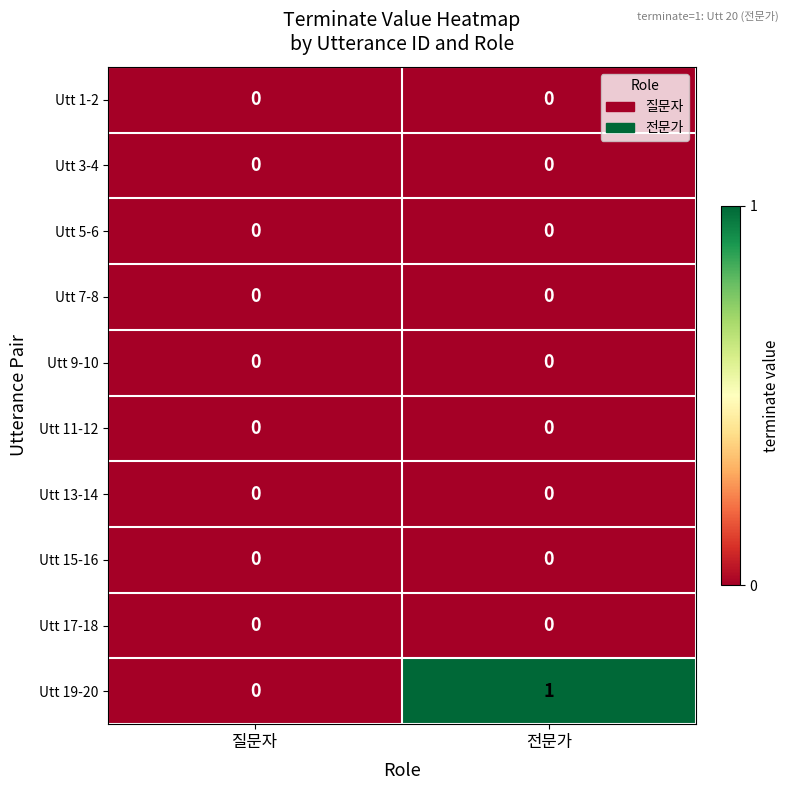

Where is Utt 19-20 nearest to the value 0?

질문자